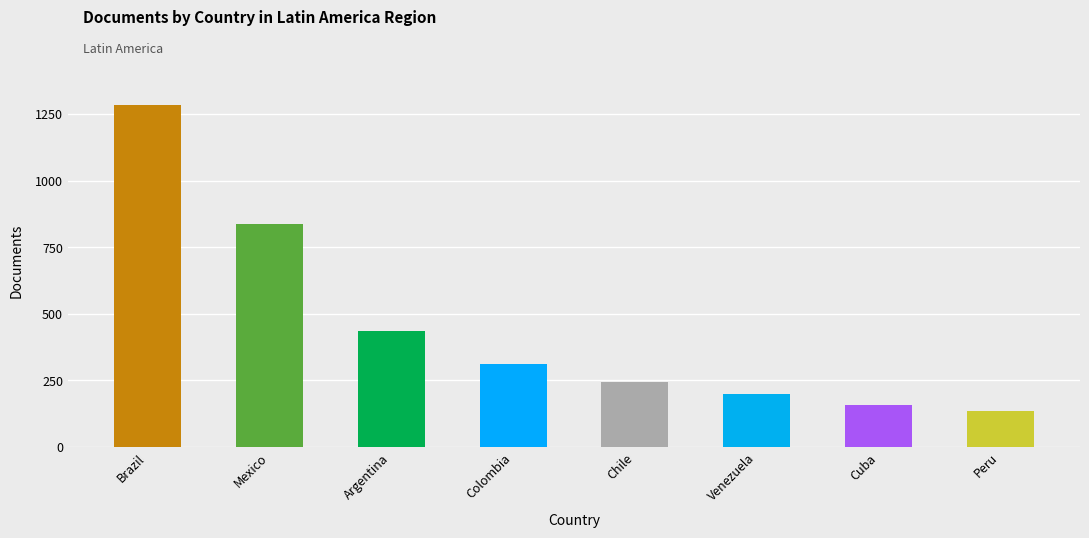

Which series changed the most between Colombia and Venezuela?

Documents